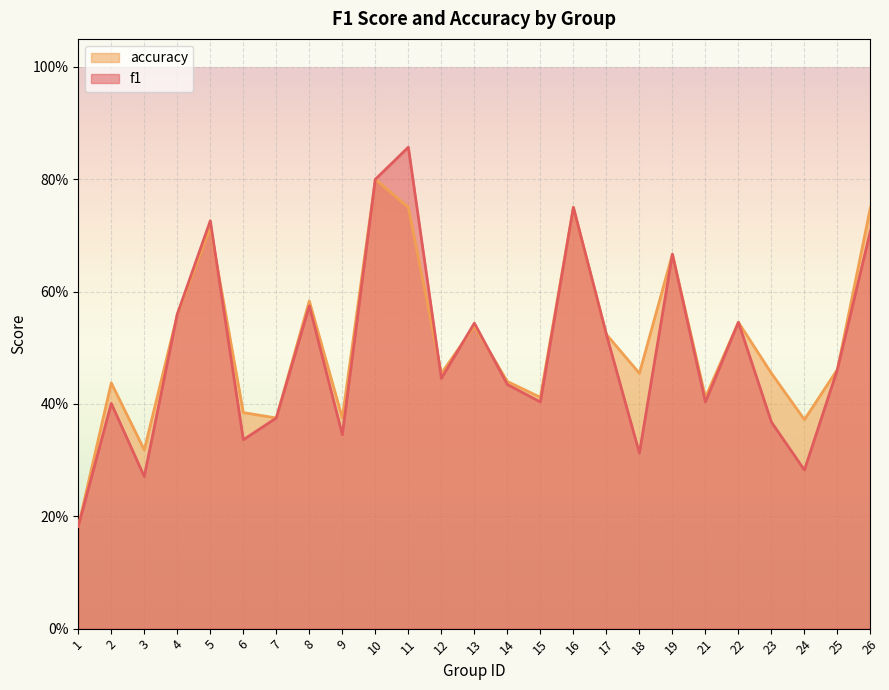

At 4, list the series in order from largest to smallest.

f1, accuracy